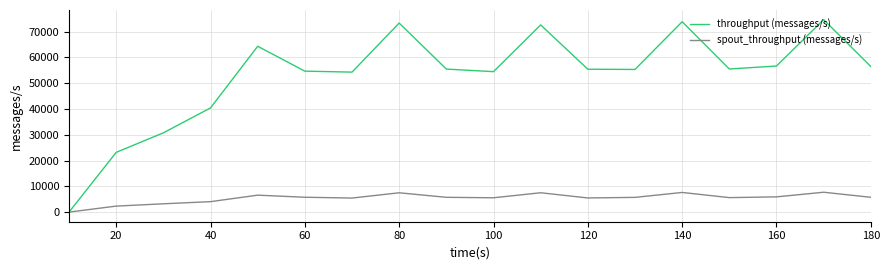

What is the sum of all throughput (messages/s) values?

950905